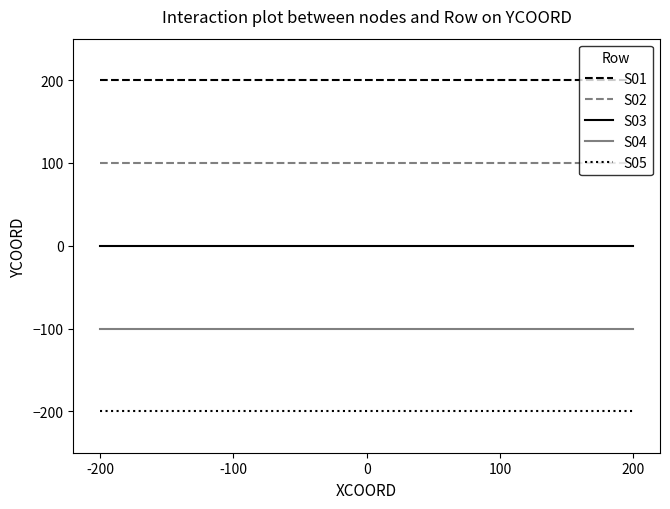

Rank the series by their maximum value, from highest to lowest.

S01, S02, S03, S04, S05